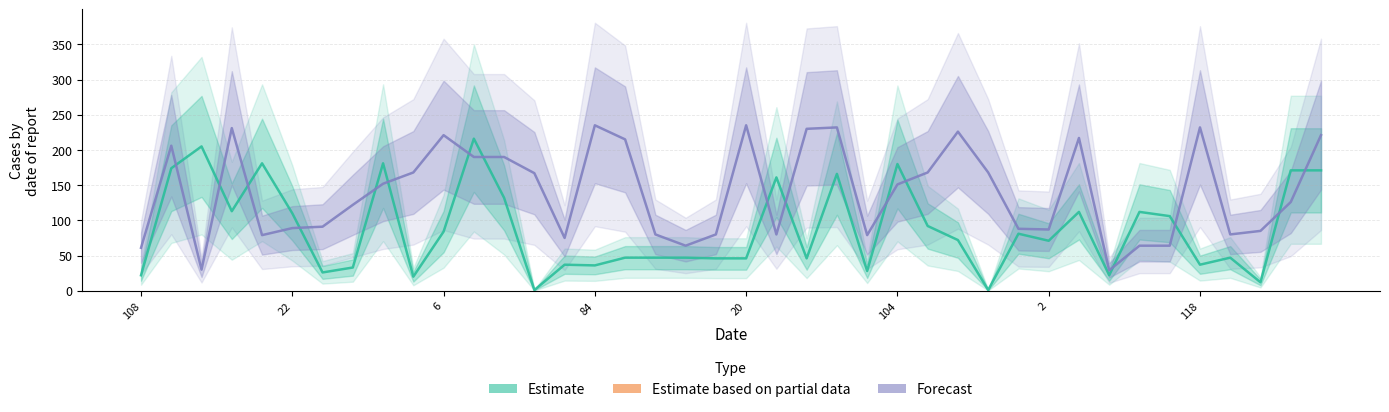

The value of Band1 (Estimate) at 22 is 266. True or false?

False